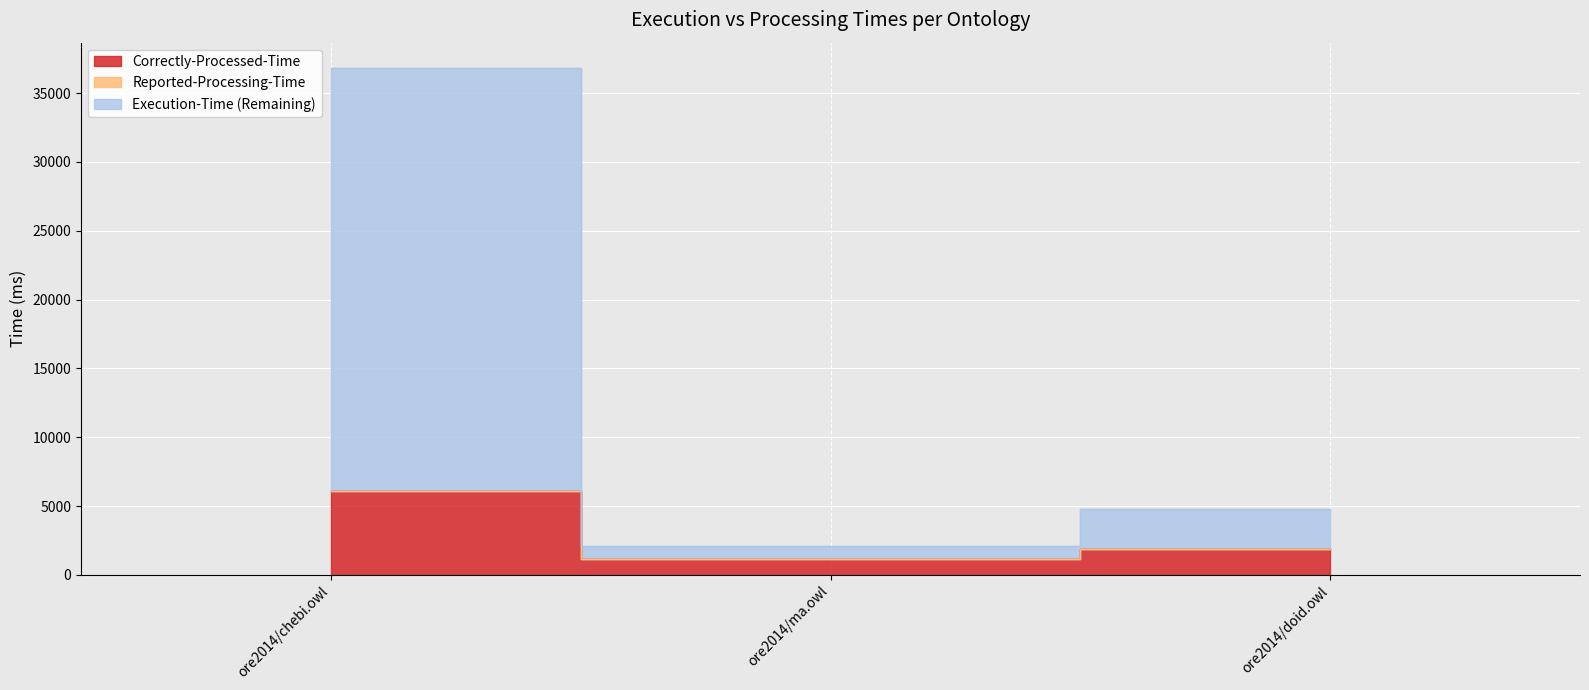

The Execution-Time series shows 2096 at ore2014/ma.owl. True or false?

True